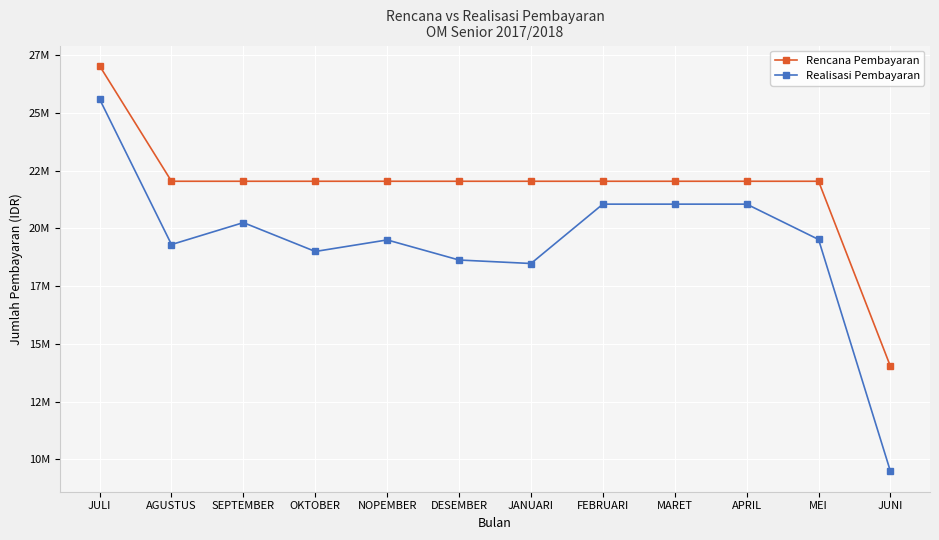

Read the Rencana Pembayaran value at APRIL, to the nearest 10.

22042000